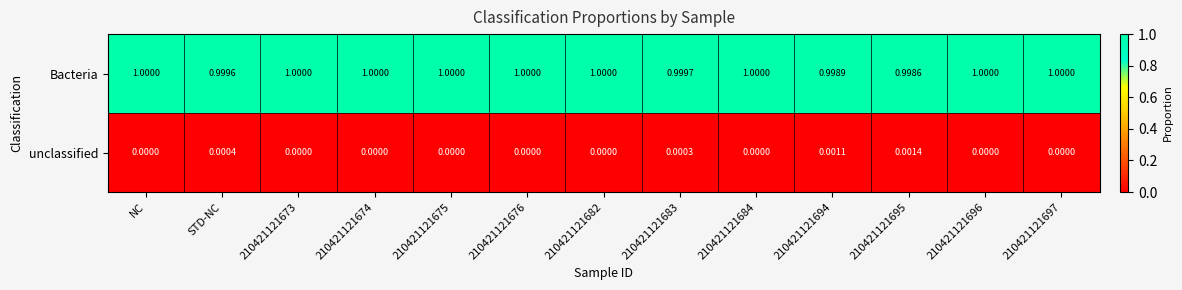

Rank the series by their maximum value, from lowest to highest.

unclassified, Bacteria